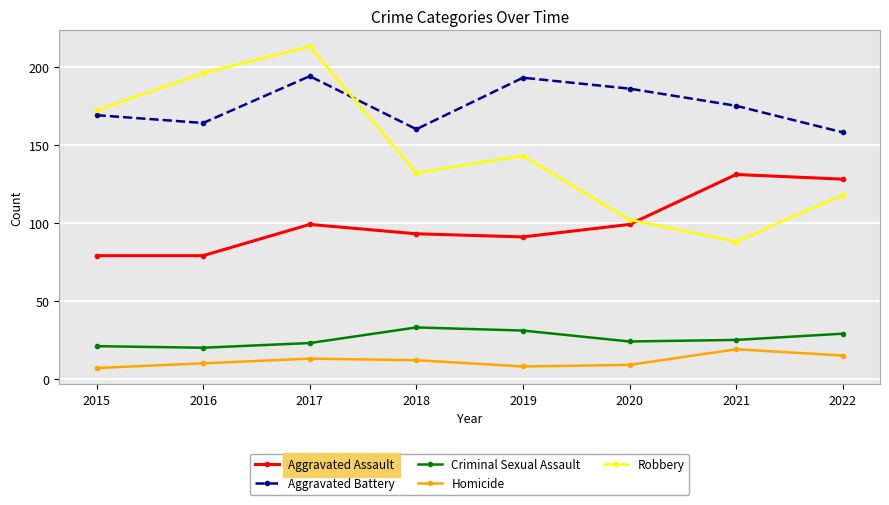

The Robbery series shows 213 at 2017. True or false?

True